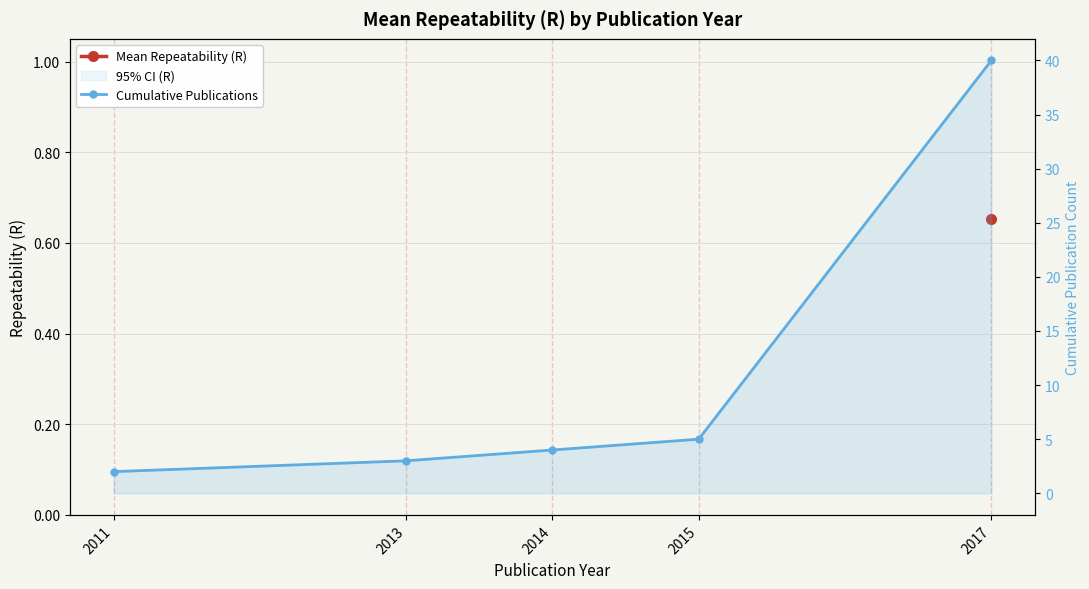

What is the maximum value shown in the chart?

40